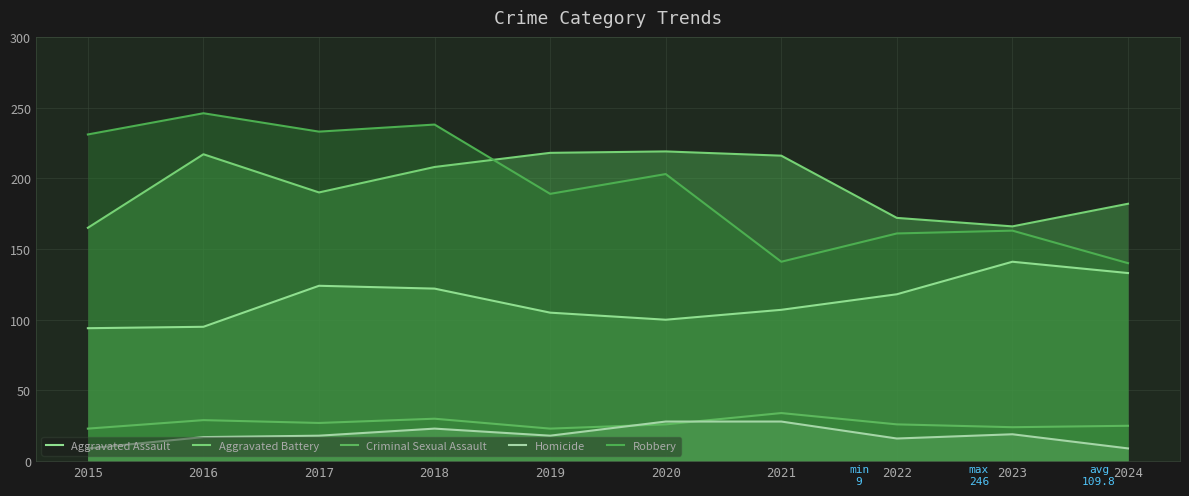

Rank the categories by Aggravated Assault value from lowest to highest.

2015, 2016, 2020, 2019, 2021, 2022, 2018, 2017, 2024, 2023